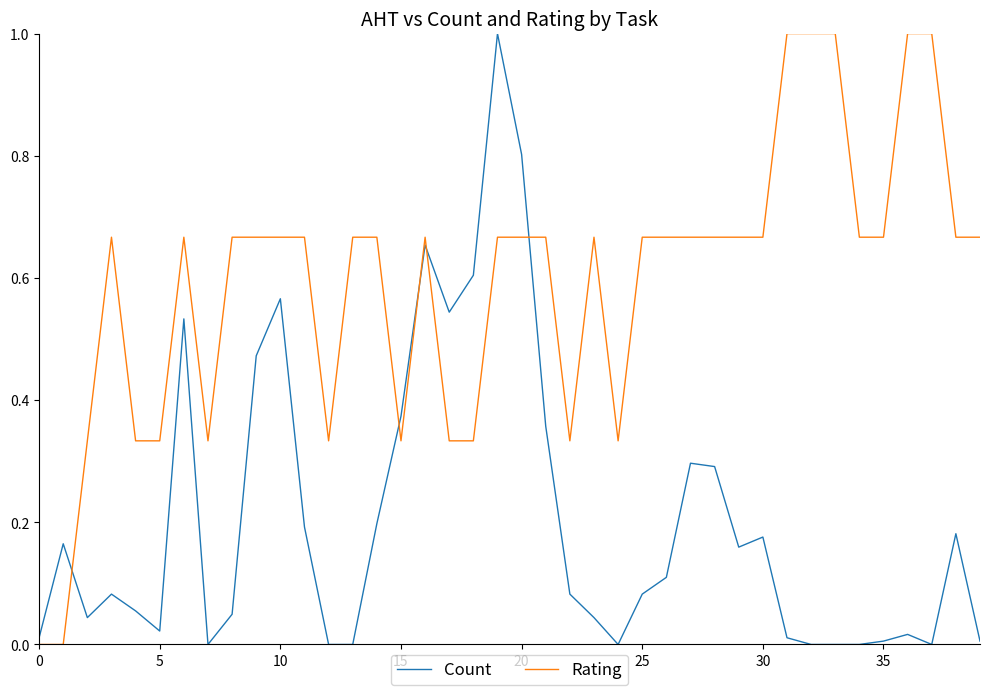

What are all the series names shown in the legend?

Count, Rating